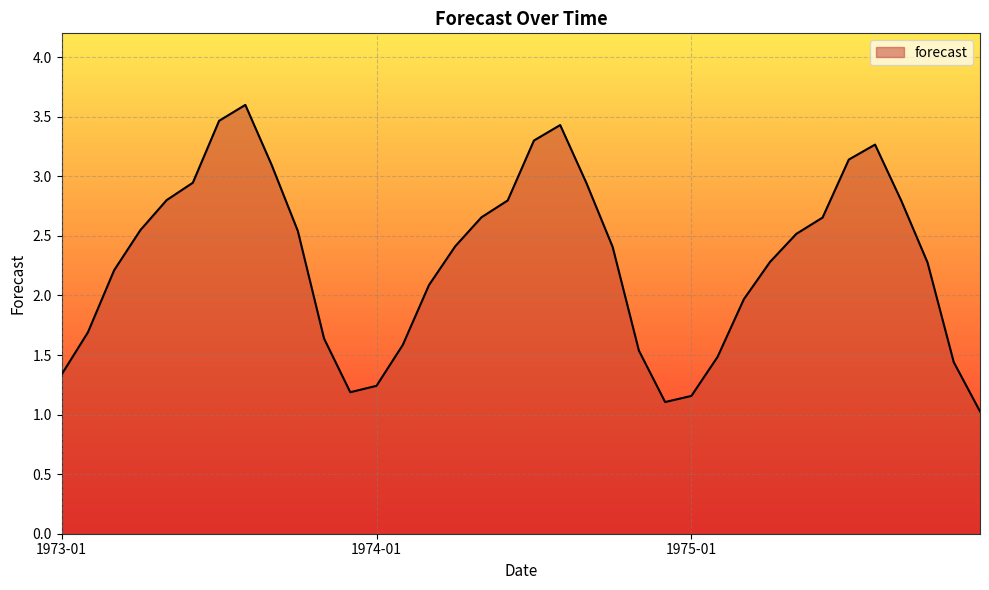

What is the minimum value shown in the chart?

1.0